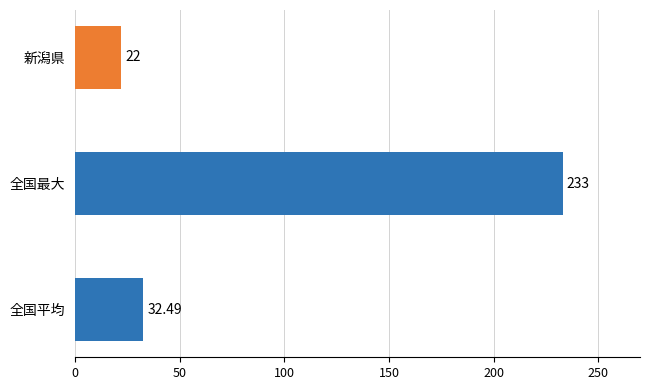

How many categories are shown in the chart?

3